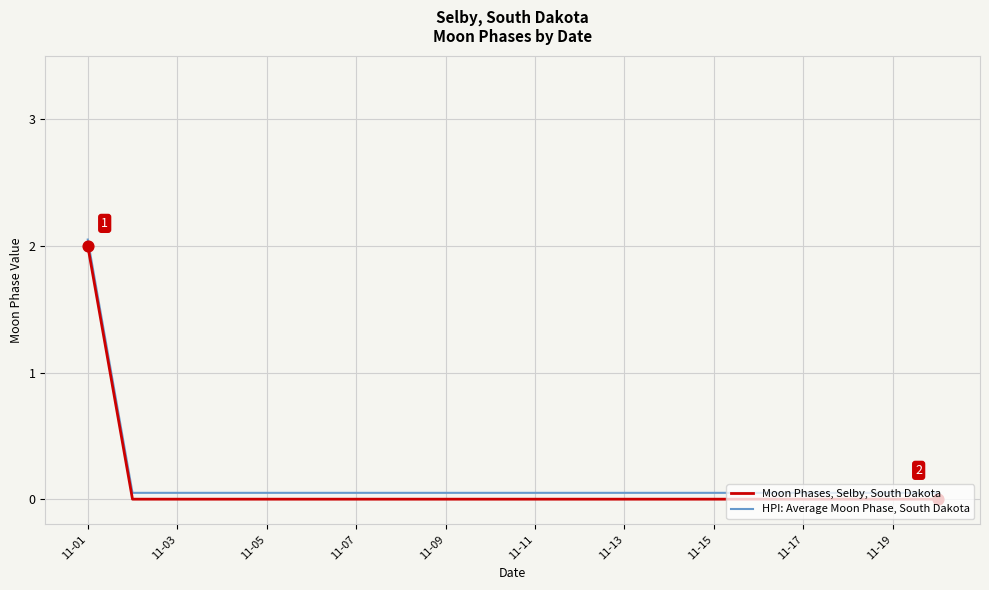

List the series in order of their peak value, highest first.

HPI: Average Moon Phase, South Dakota, Moon Phases, Selby, South Dakota